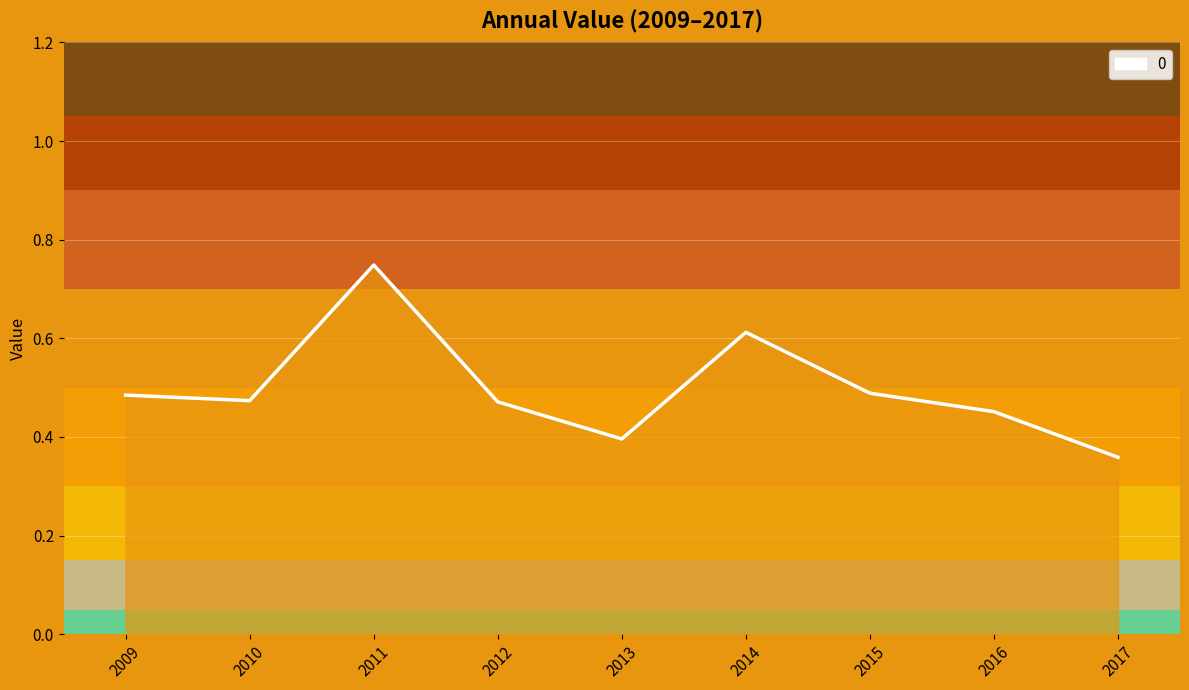

Is it true that the value at 2015 is 0.8?

False